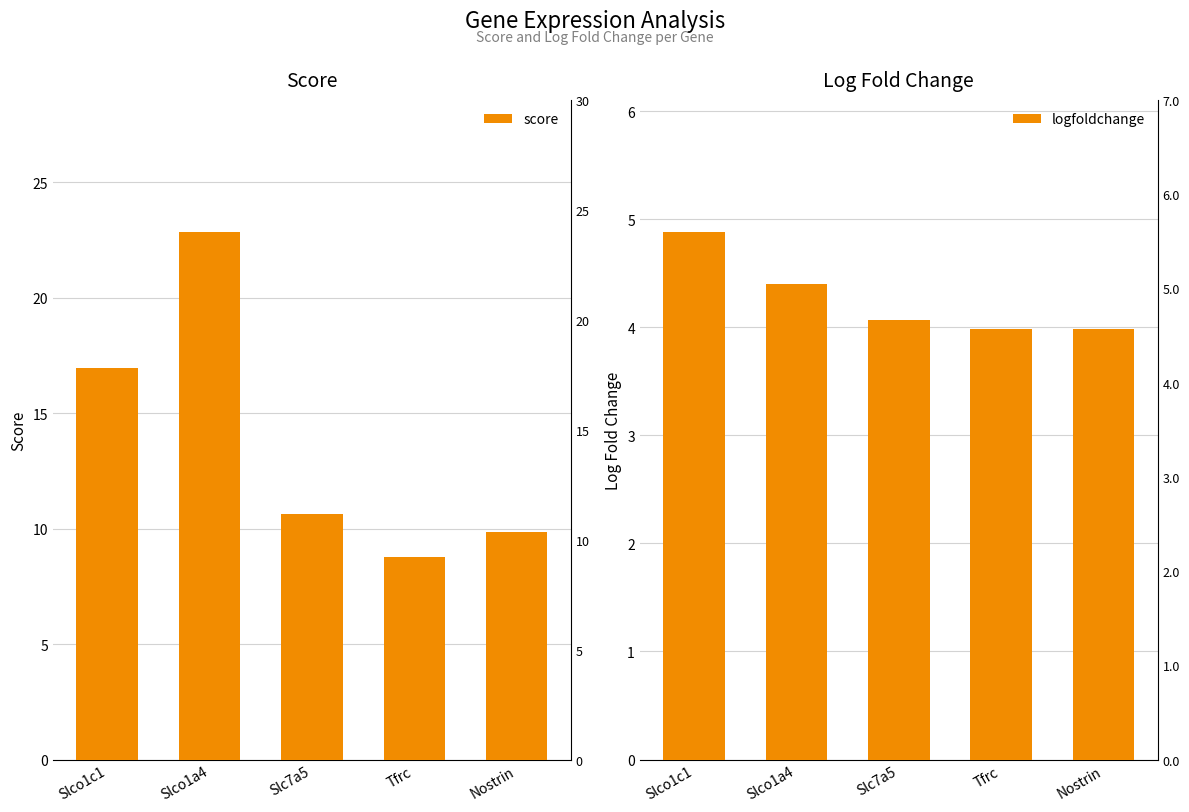

At which label is logfoldchange closest to 4?

Tfrc